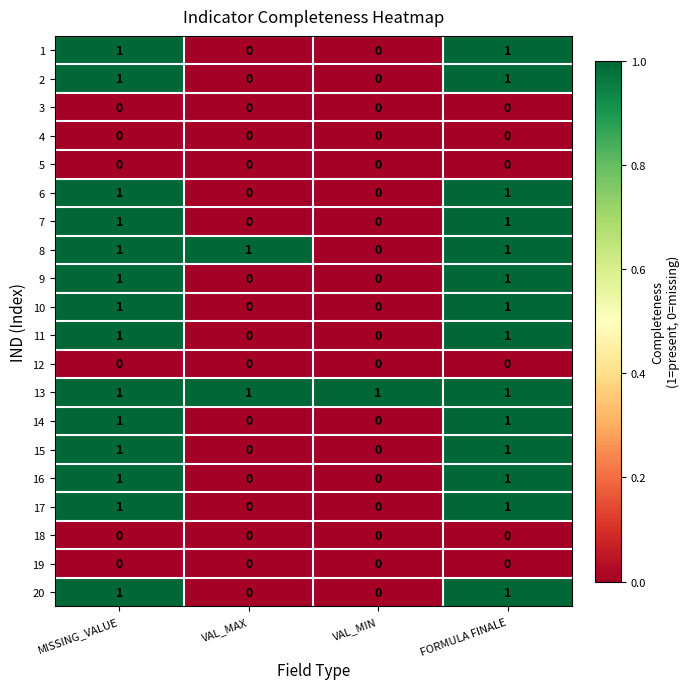

Which series has the largest total across all categories?

13